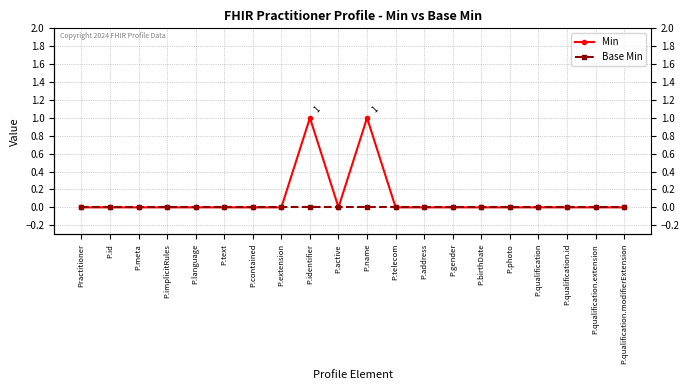

Which category has the highest value in the Min series?

P.identifier